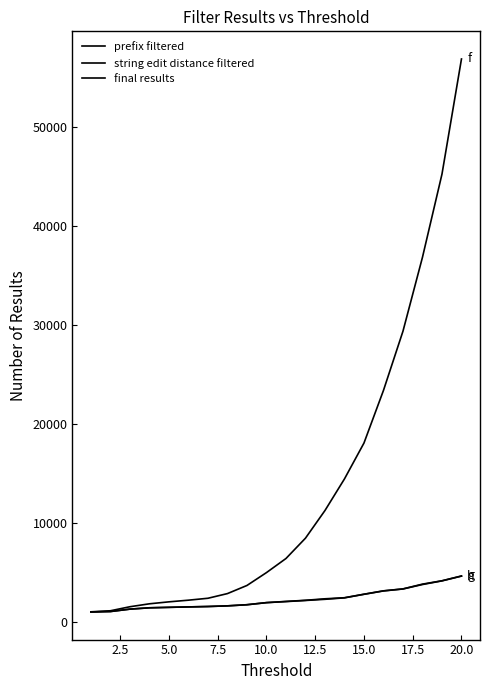

Does the chart have visible grid lines?

No